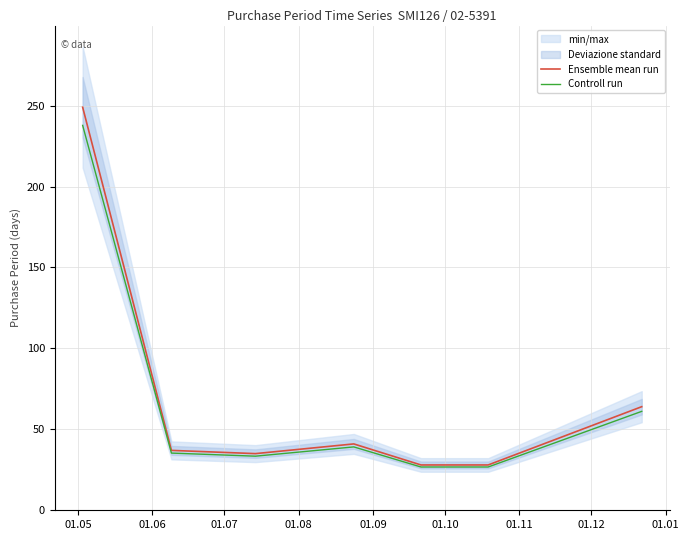

What is the highest value of the Controll run series?

237.8